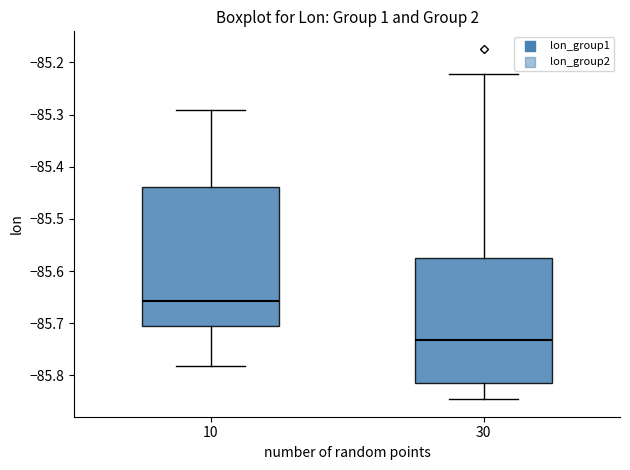

Reading left to right, transcribe this box plot: for each box, give where its median line is, the range the box spans, and where its two whiskers end, as read against the y-axis. The values are not printed on the chart, so give them approximately, as read against the axis.

10: median -85.66, box -85.70 to -85.44, whiskers -85.78 to -85.29
30: median -85.73, box -85.82 to -85.58, whiskers -85.85 to -85.22